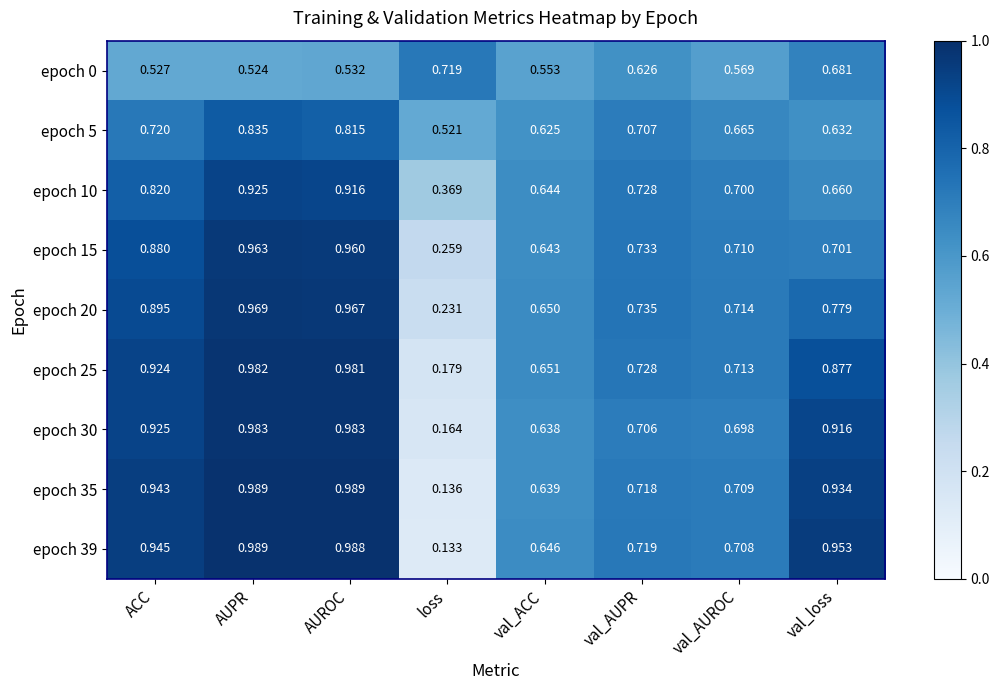

Rank the categories by epoch 10 value from highest to lowest.

AUPR, AUROC, ACC, val_AUPR, val_AUROC, val_loss, val_ACC, loss